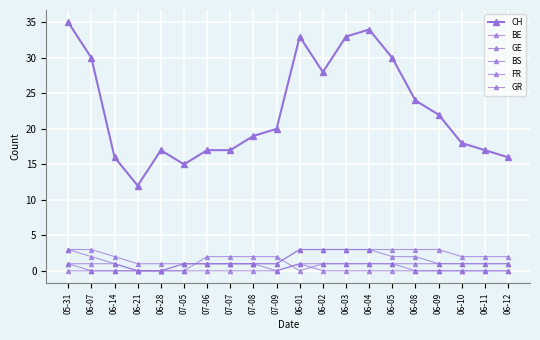

How many distinct data groups are displayed?

6